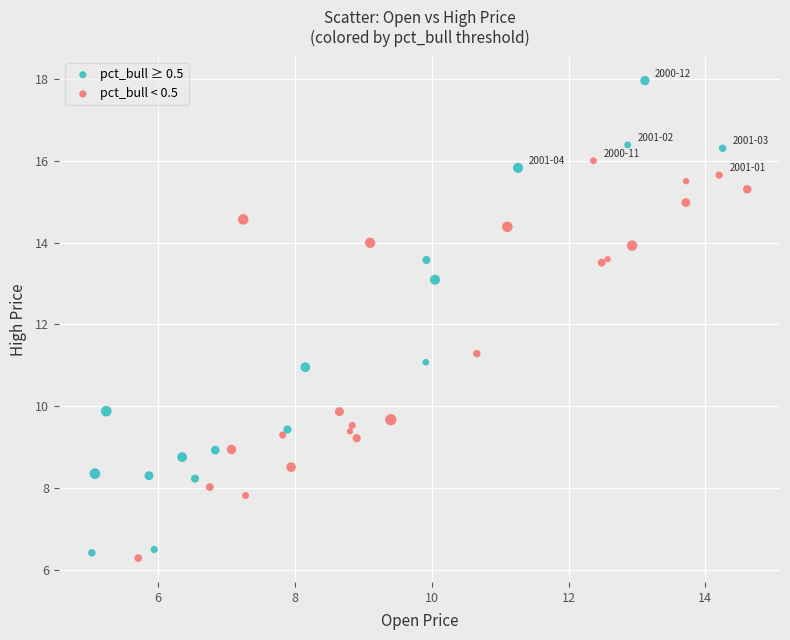

Which series contains the highest Y value?

pct_bull ≥ 0.5